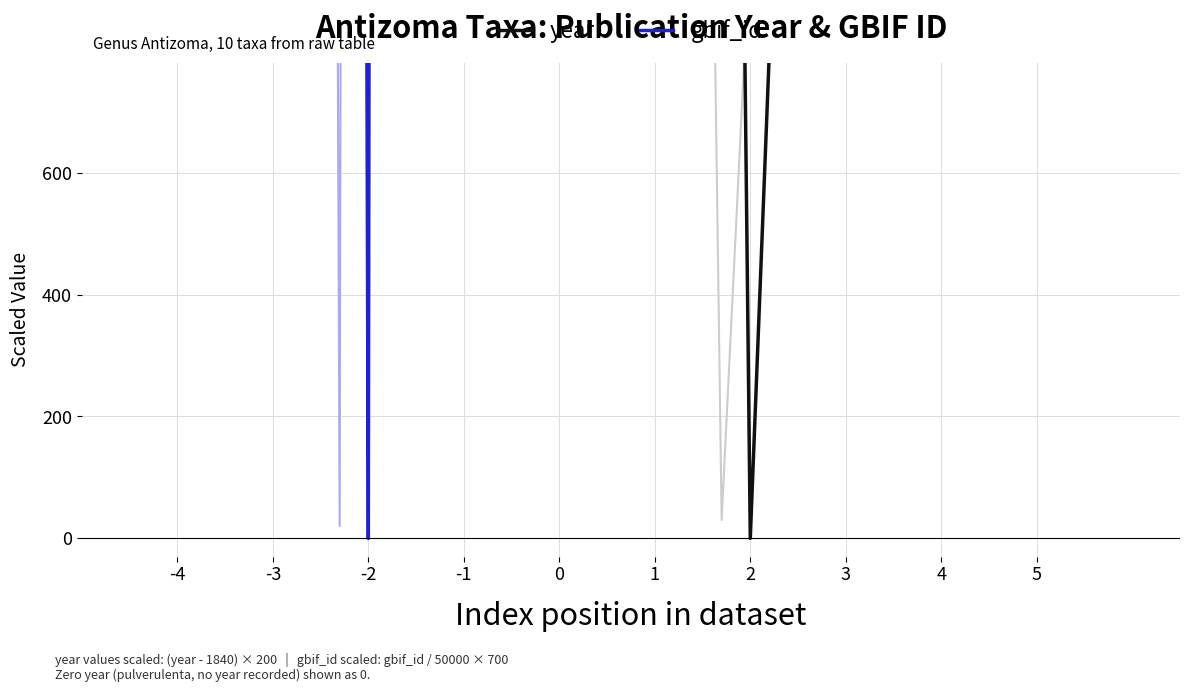

Is the value of year at 3 greater than the value of gbif_id at -4?

No